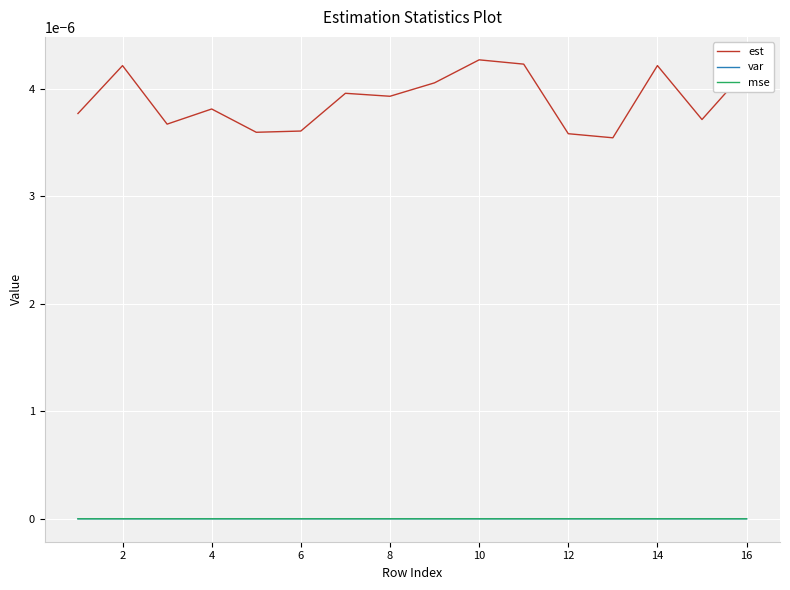

True or false: mse and est intersect in this chart.

False